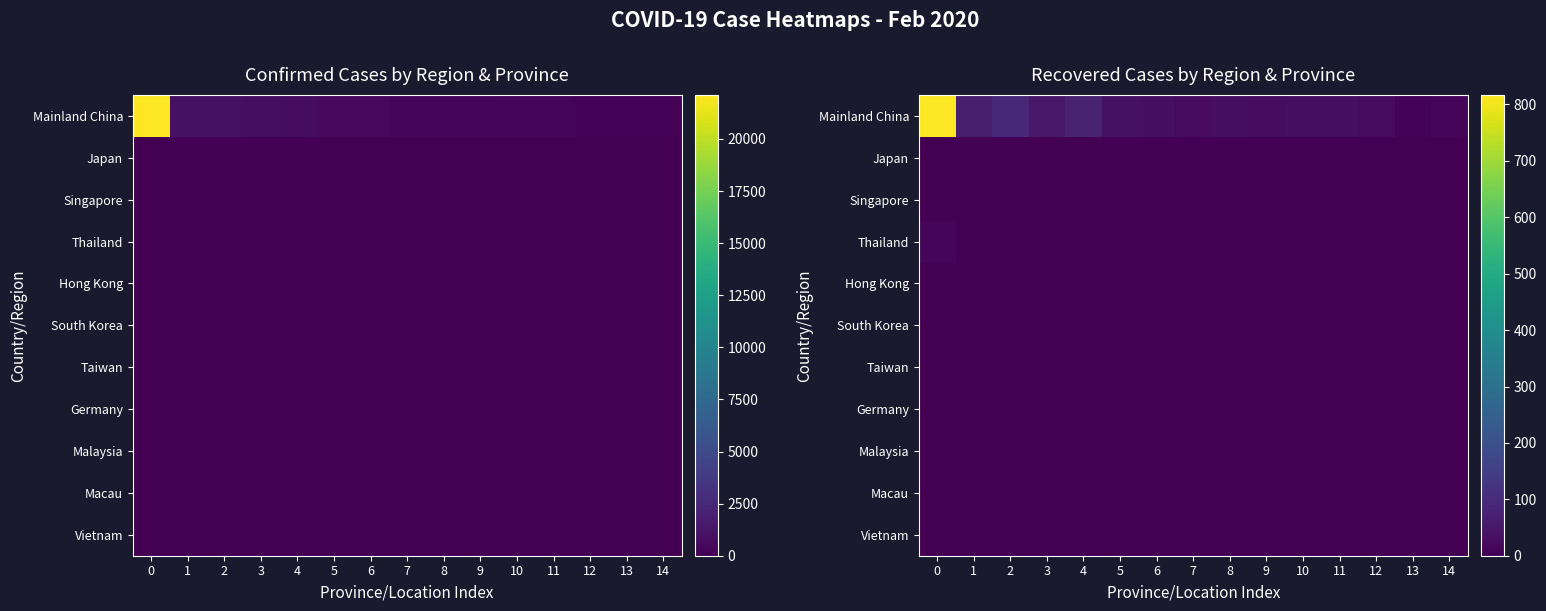

How many Vietnam values are between 0 and 1?

15